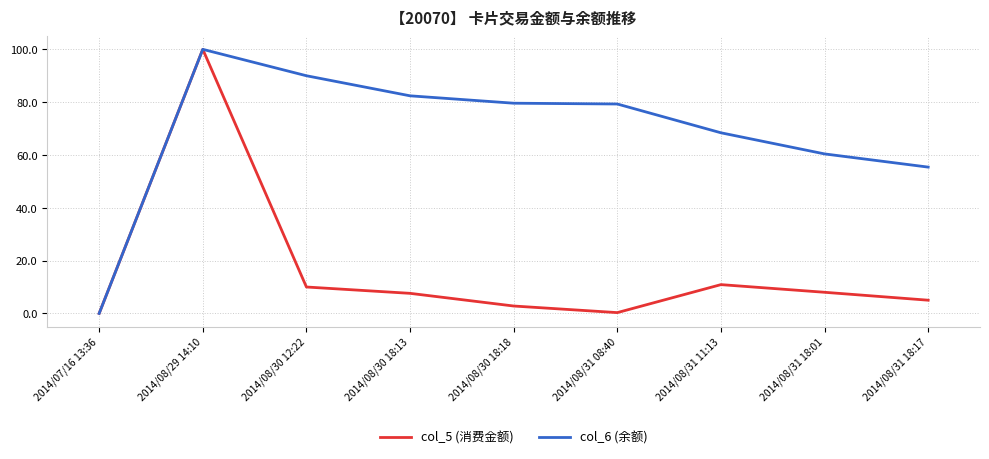

At which category does col_6 (余额) reach its first local peak?

2014/08/29 14:10